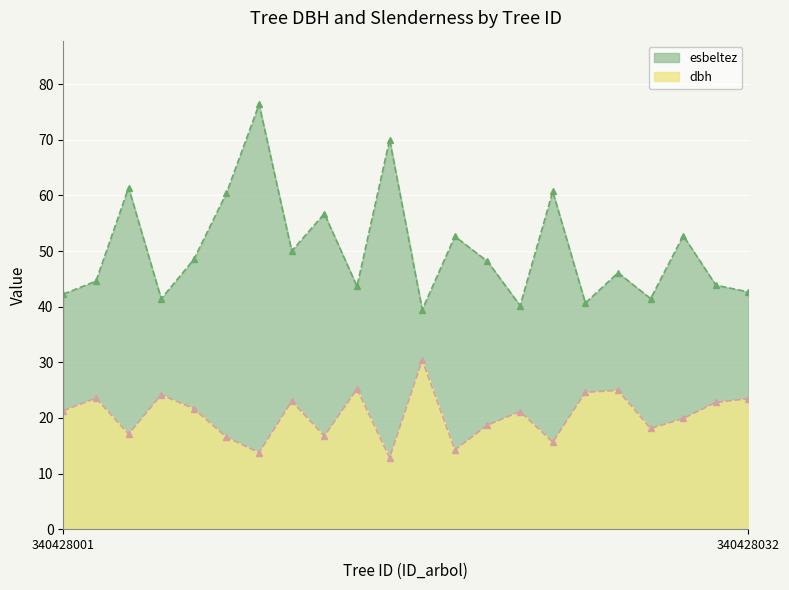

Which series has the largest range (max minus min)?

esbeltez